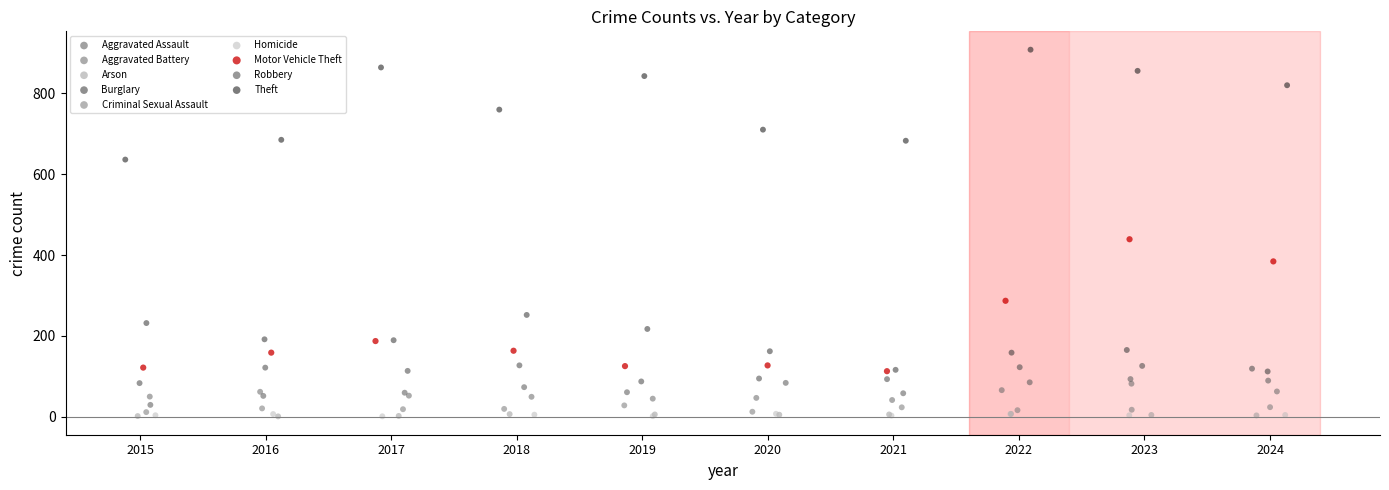

Which series has the largest Y range (max minus min)?

Motor Vehicle Theft